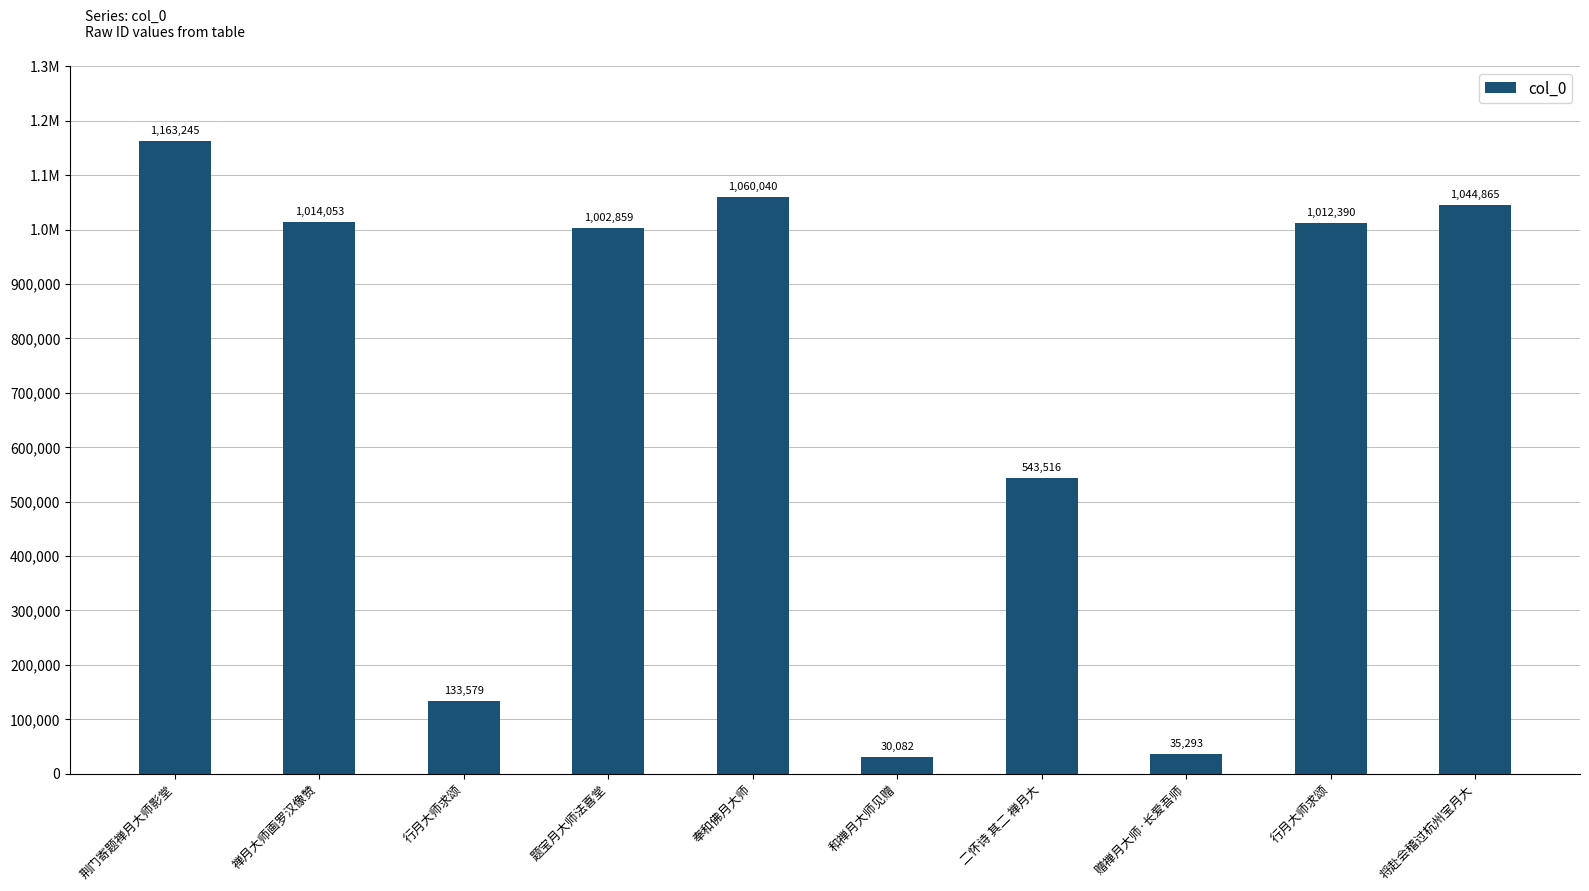

Rank the categories by value from lowest to highest.

和禅月大师见赠, 赠禅月大师·长爱吾师, 行月大师求颂, 二怀诗 其二 禅月大, 题宝月大师法喜堂, 行月大师求颂, 禅月大师画罗汉像赞, 将赴会稽过杭州宝月大, 奉和佛月大师, 荆门寄题禅月大师影堂